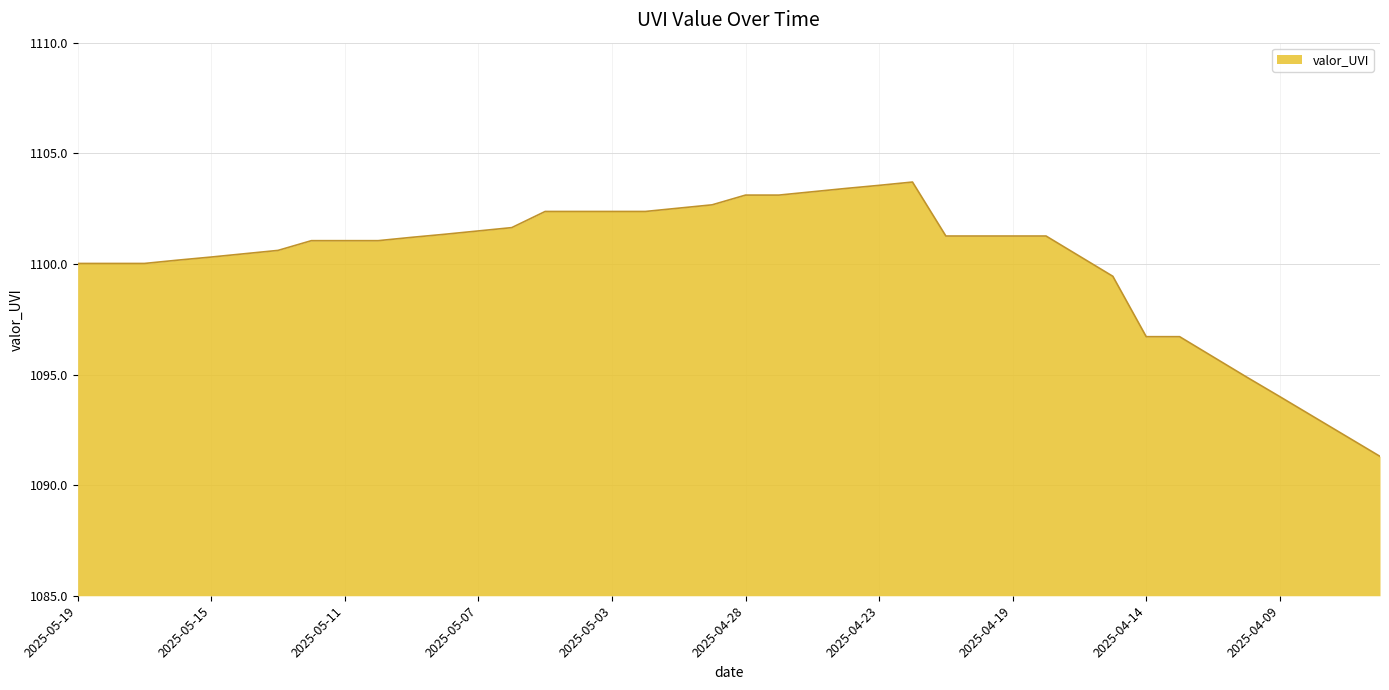

What is the average value?

1100.1